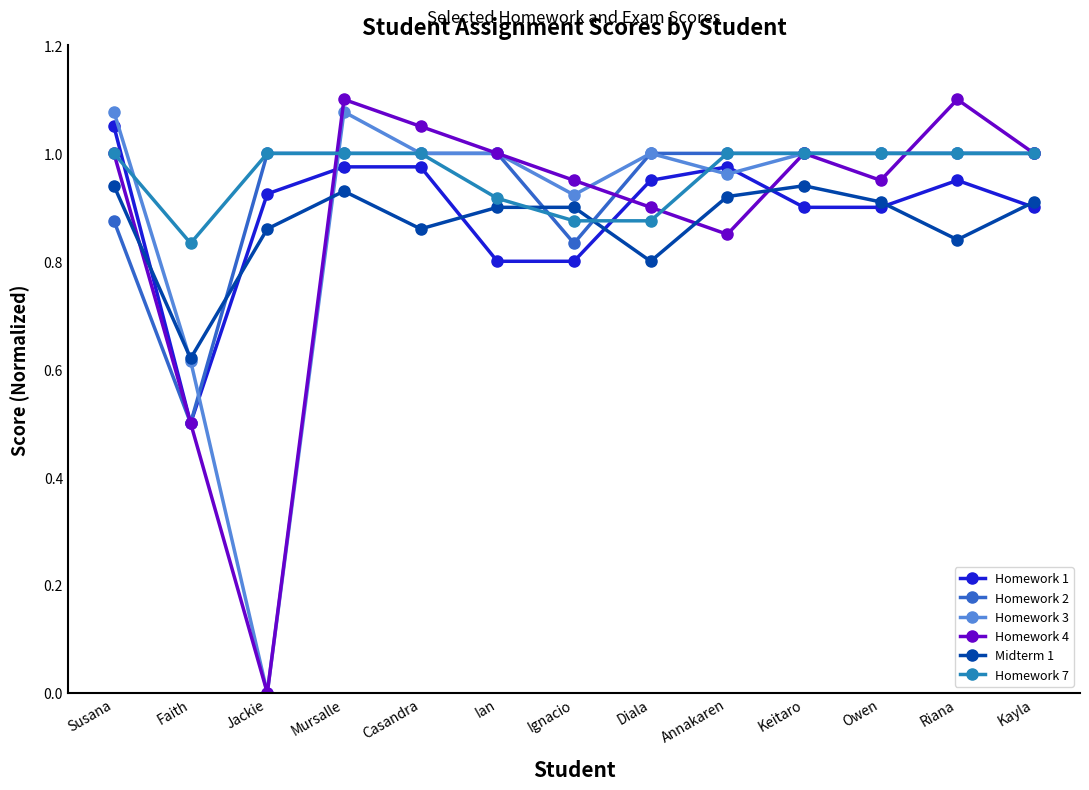

What is the difference between the second highest and second lowest values in the Midterm 1 series?

0.1